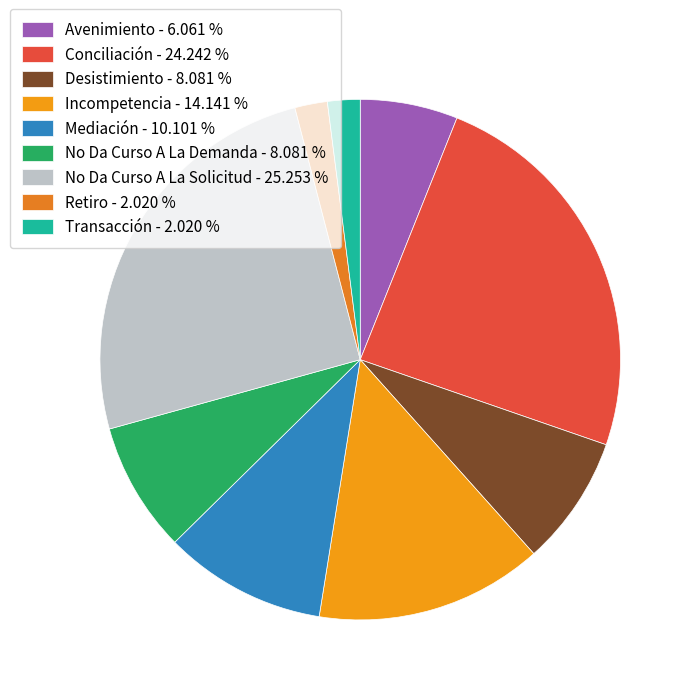

Is Transacción the majority of the pie?

No